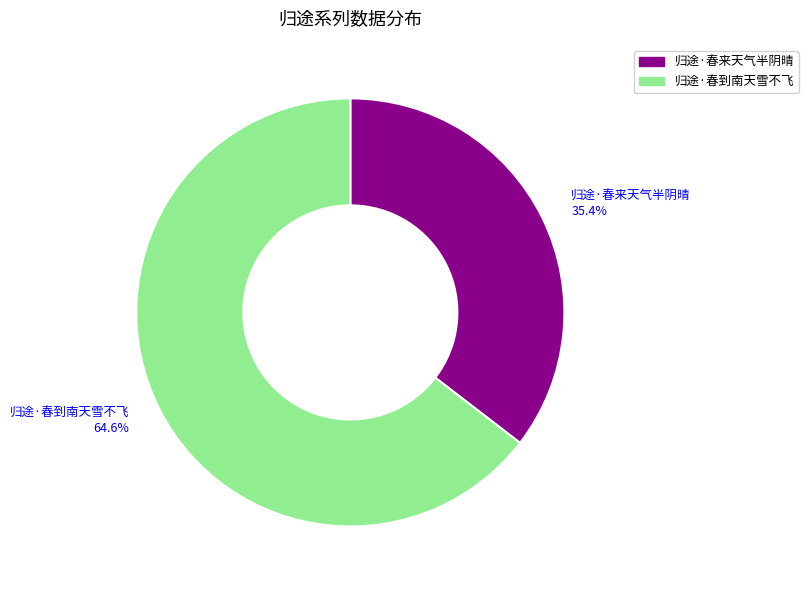

Combined, what portion of the pie is 归途·春来天气半阴晴 and 归途·春到南天雪不飞?

100.0%